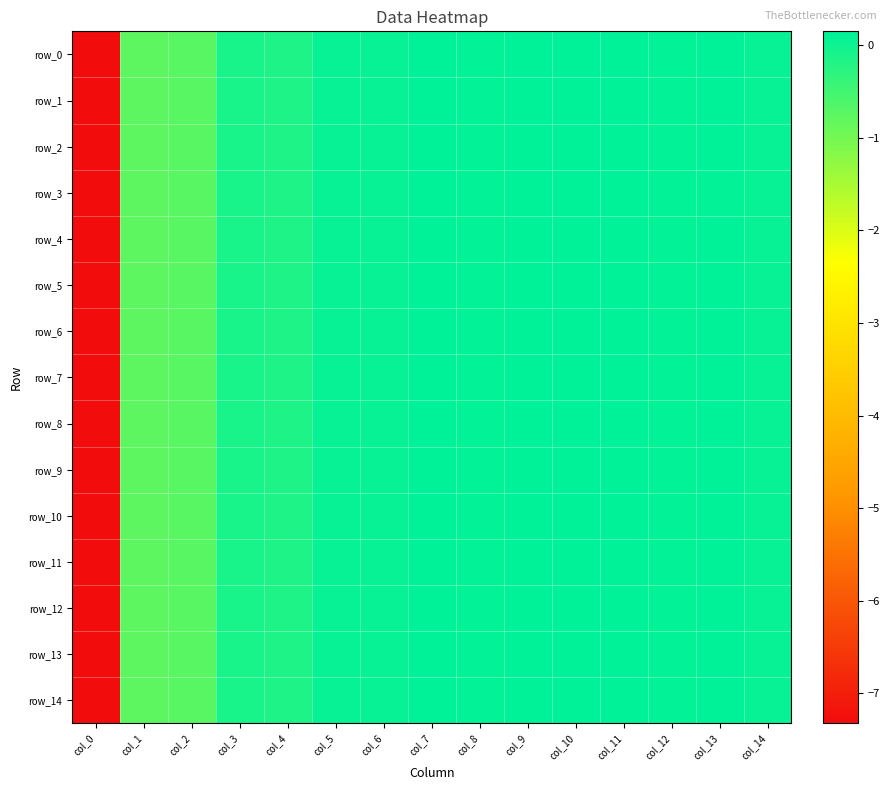

List the labels in order of row_14 value, smallest first.

col_0, col_1, col_2, col_4, col_3, col_6, col_5, col_14, col_12, col_8, col_13, col_10, col_9, col_7, col_11